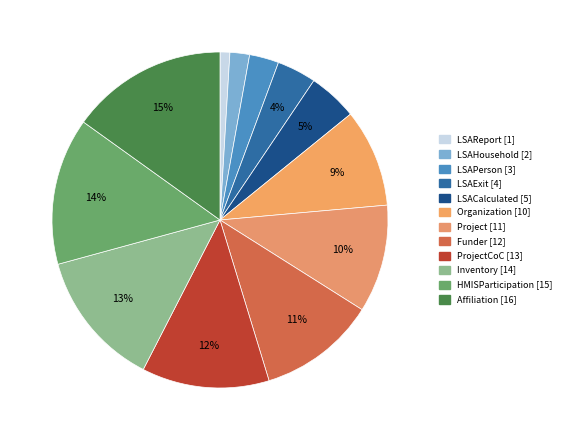

To the nearest percent, what is the average slice percentage?

8%